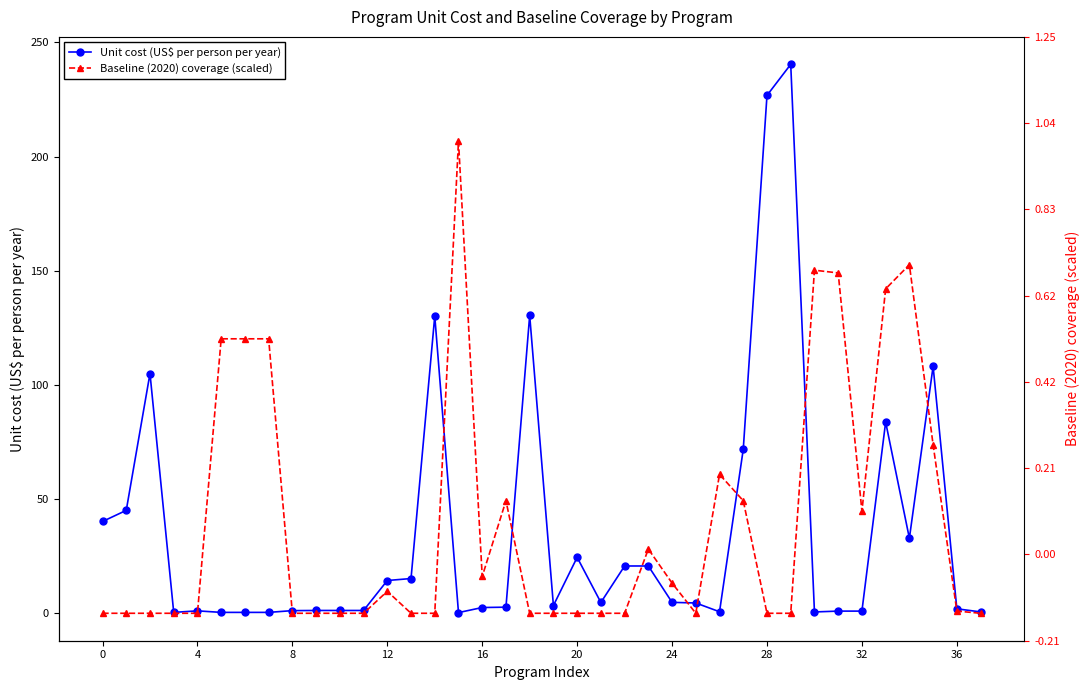

How many data points does each series have?

38